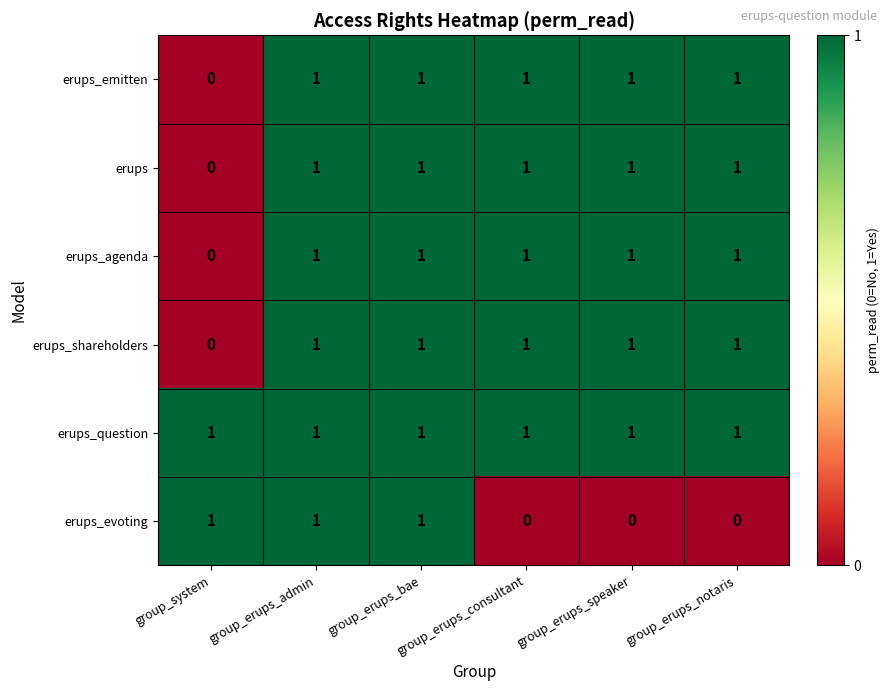

How many erups_evoting values are between 0 and 1?

6